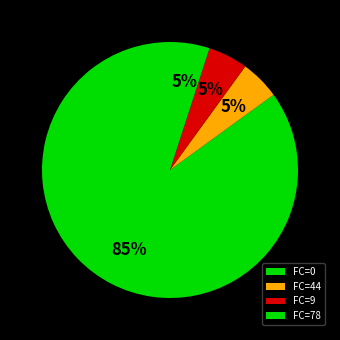

How many segments does this pie chart have?

4